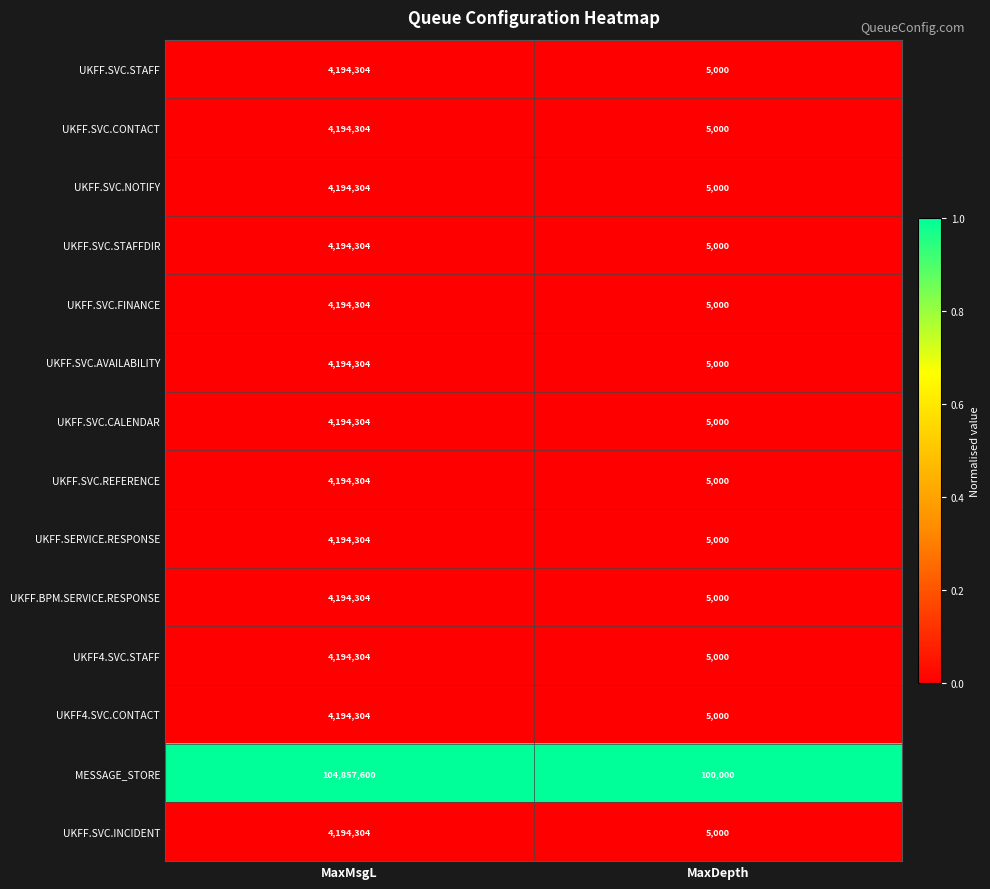

Which series has the widest spread of values?

MESSAGE_STORE